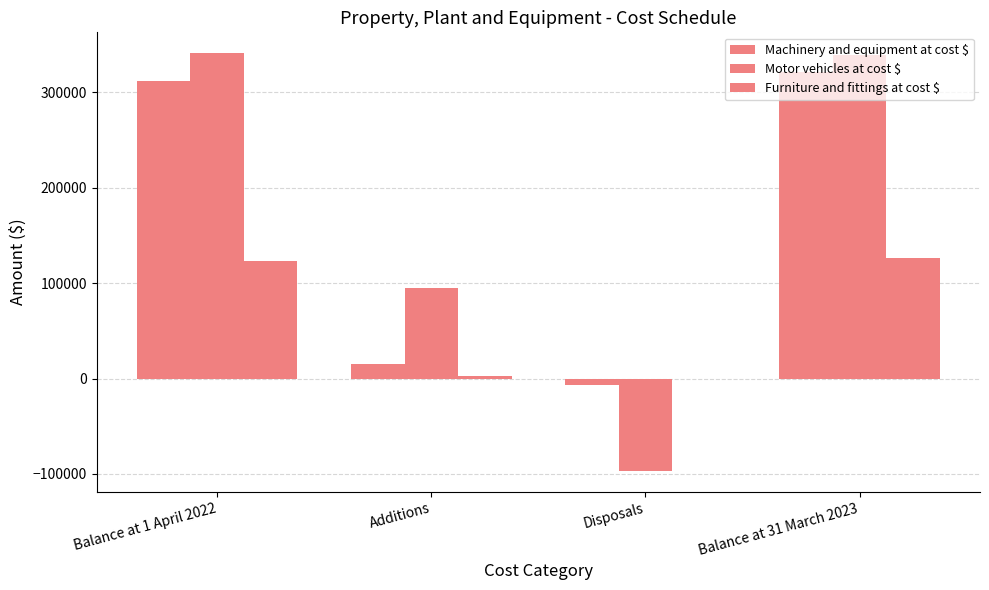

Which category has the highest value in the Machinery and equipment at cost $ series?

Balance at 31 March 2023